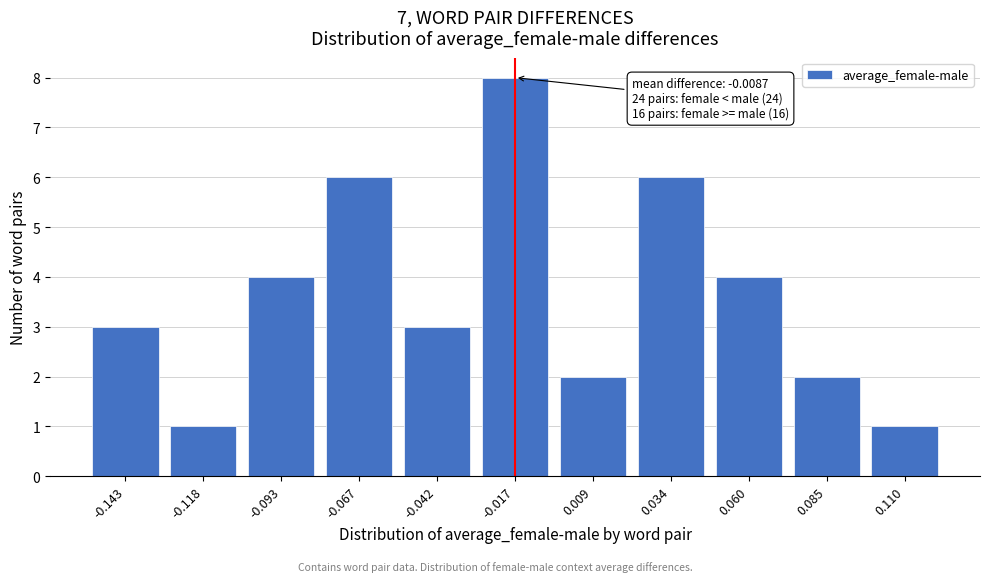

Reading left to right, extract all data points from this chart.

-0.143=3	-0.118=1	-0.093=4	-0.067=6	-0.042=3	-0.017=8	0.009=2	0.034=6	0.060=4	0.085=2	0.110=1